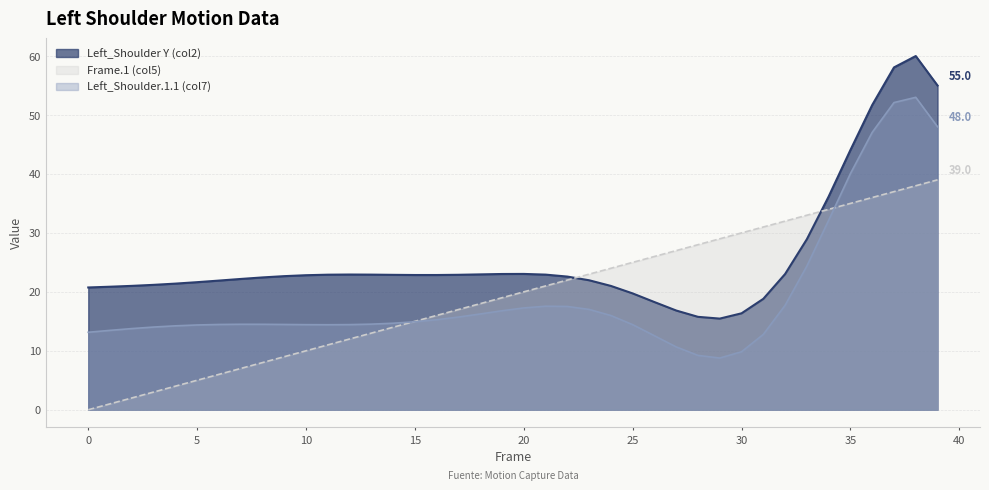

Does the chart display data point markers on the line(s)?

No